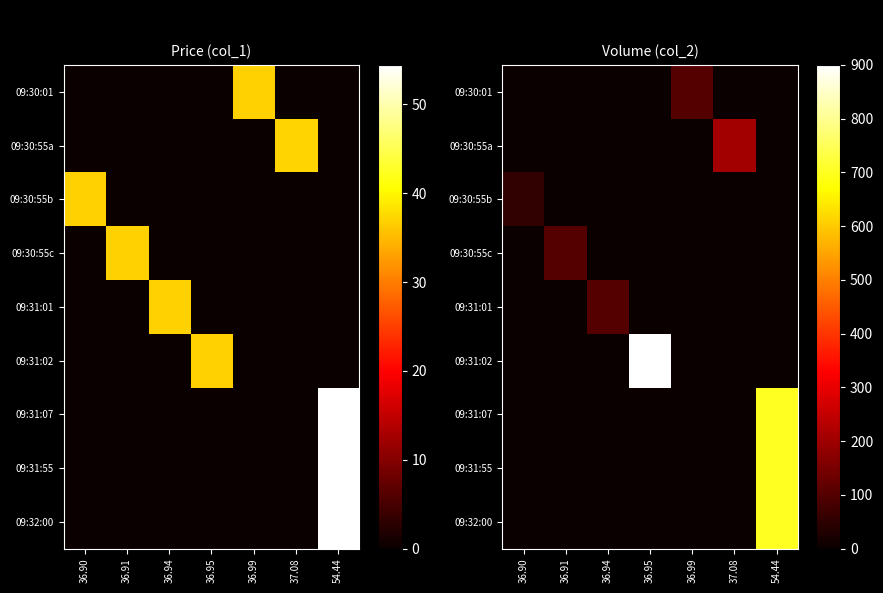

At which category does the chart reach its peak across all series?

36.95